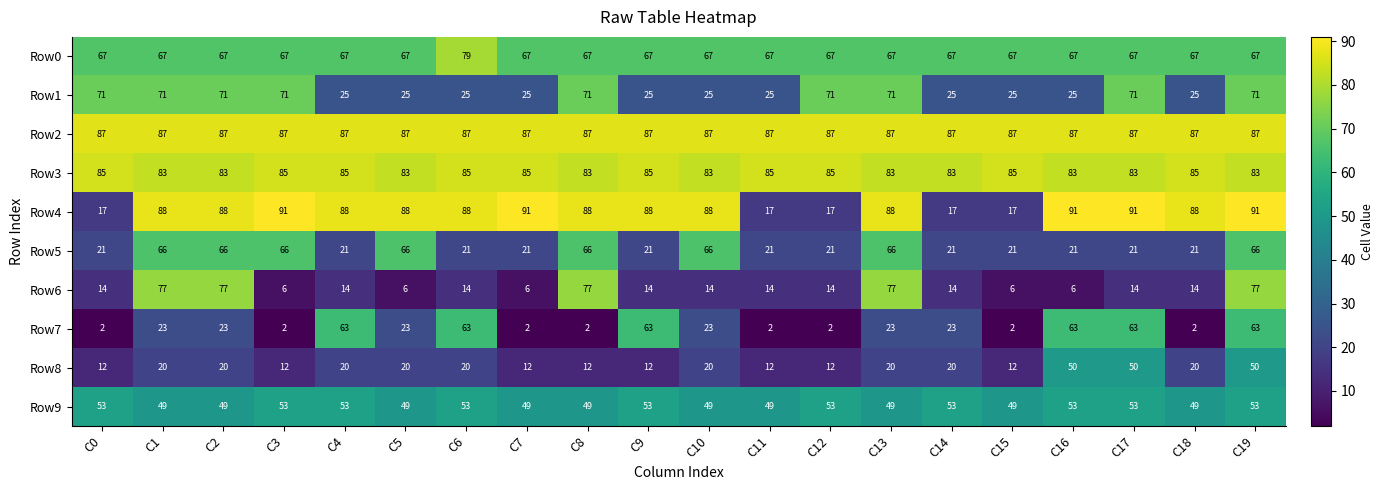

Which series changed the most between C10 and C12?

Row4